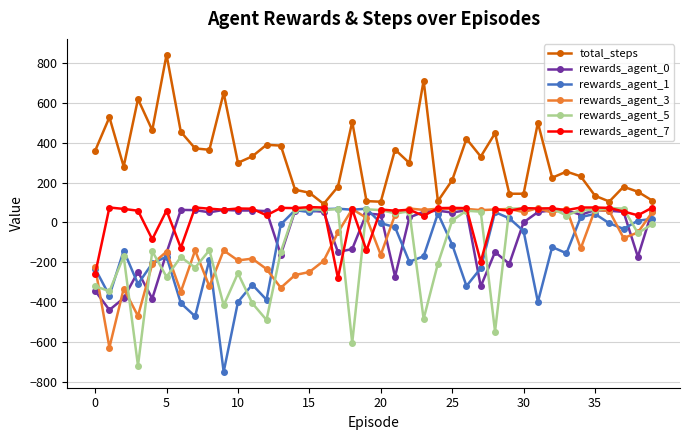

What is the lowest value of the rewards_agent_7 series?

-278